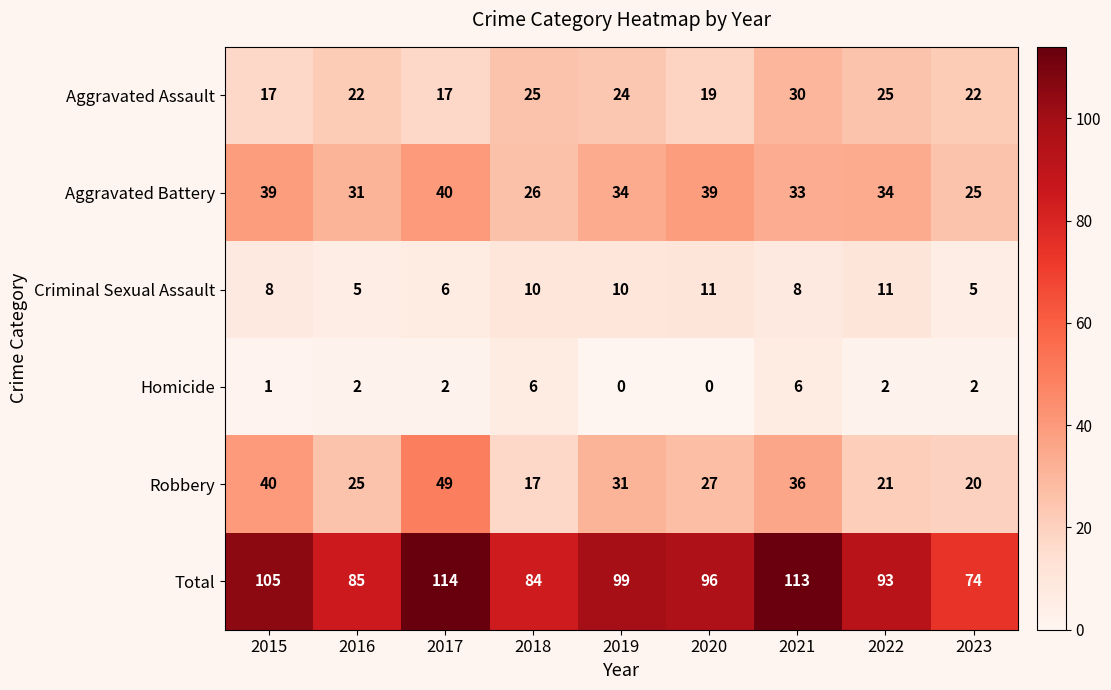

Which category has the highest value across all series?

2017